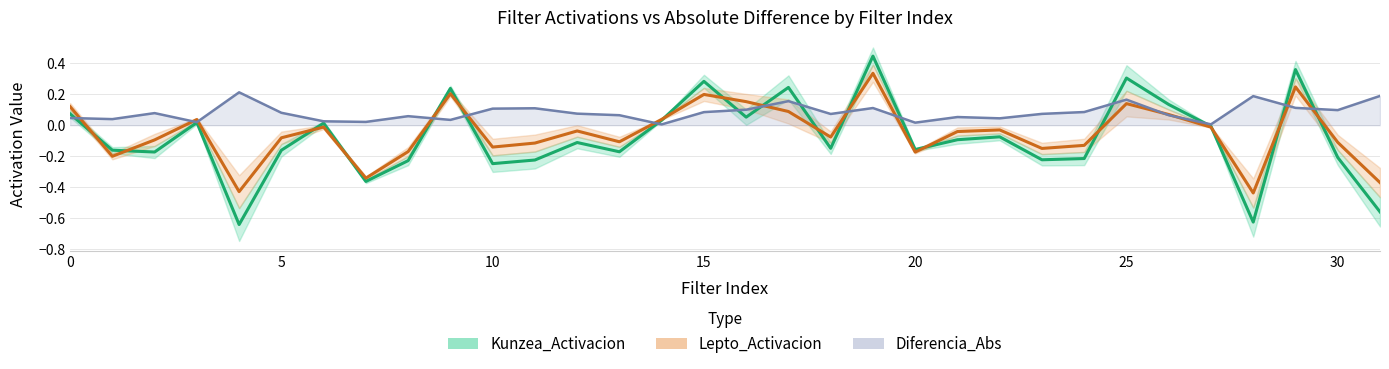

How many interior local valleys does the Diferencia_Abs series have?

10